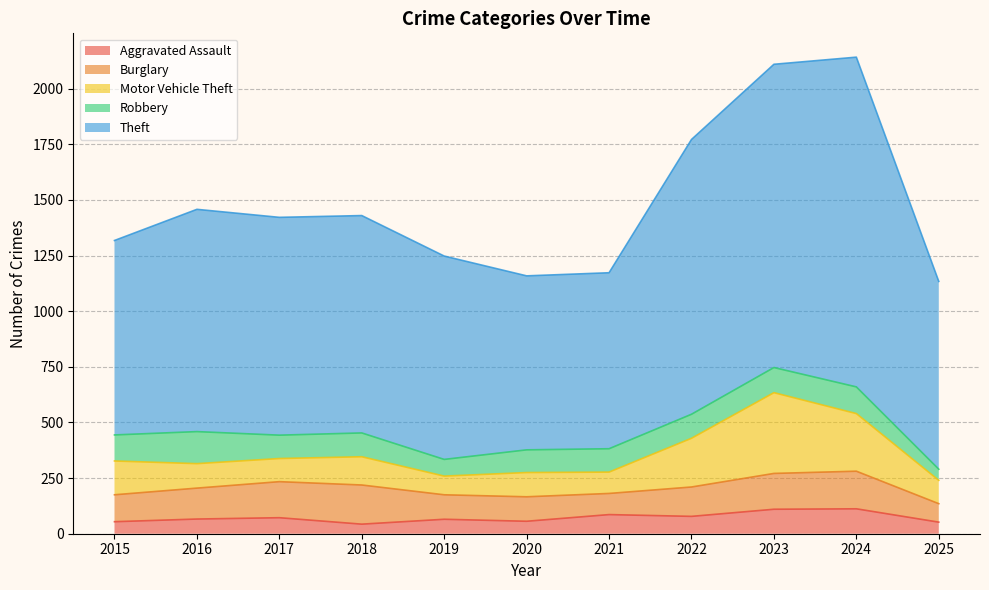

List the series in order of their peak value, lowest first.

Aggravated Assault, Robbery, Burglary, Motor Vehicle Theft, Theft